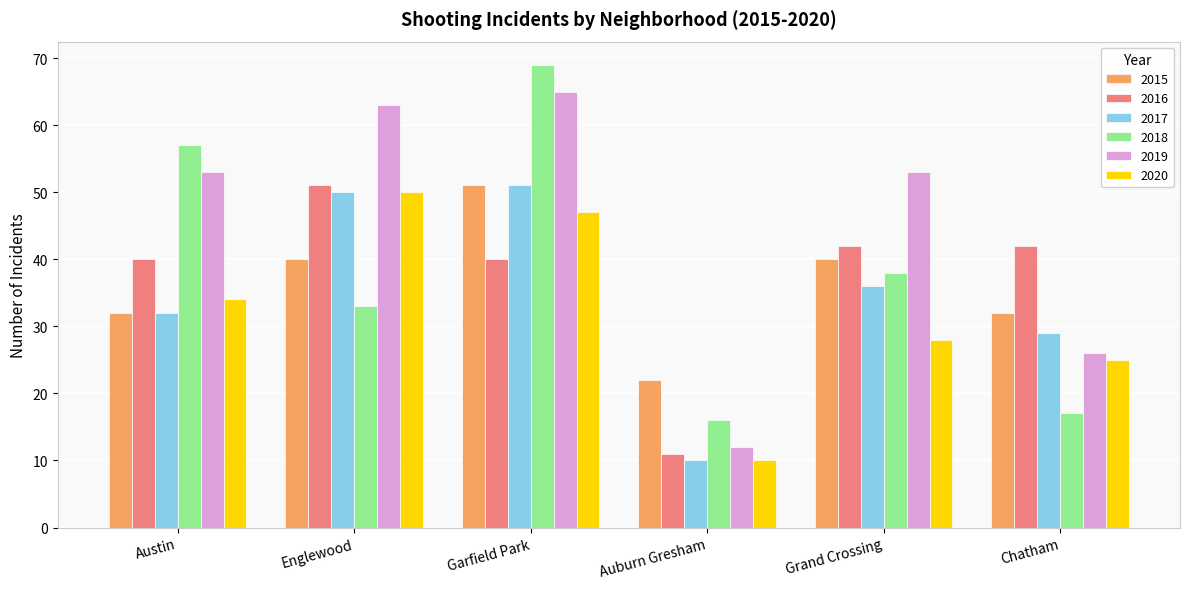

At how many categories does at least one series exceed 36?

5